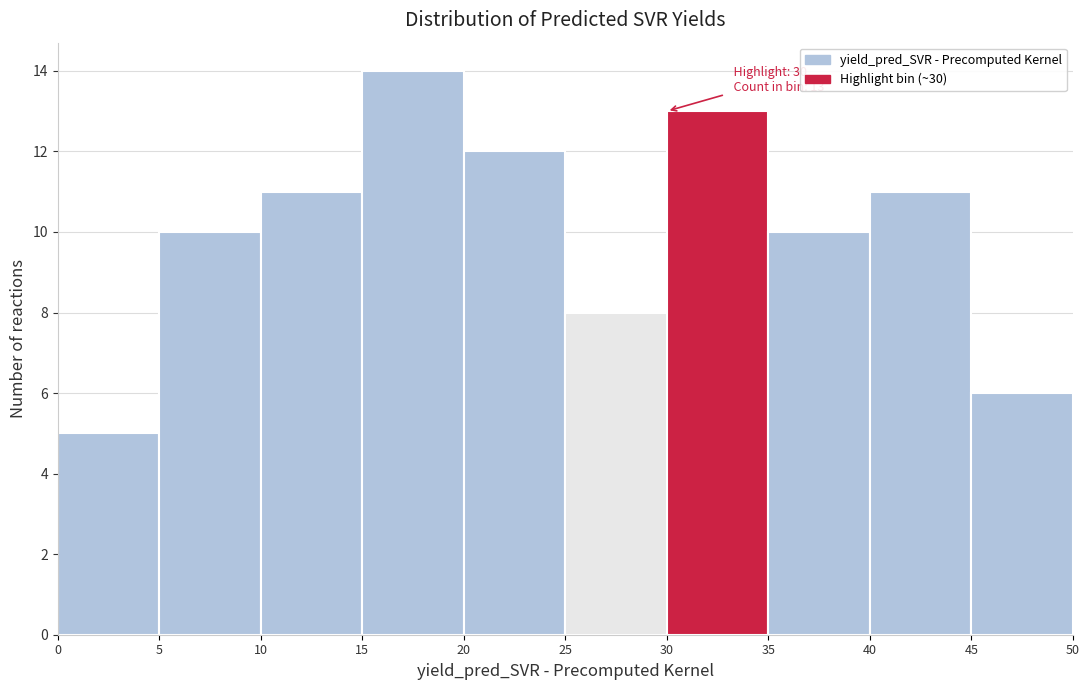

Over which range of the x-axis is the bar tallest?

15 to 20